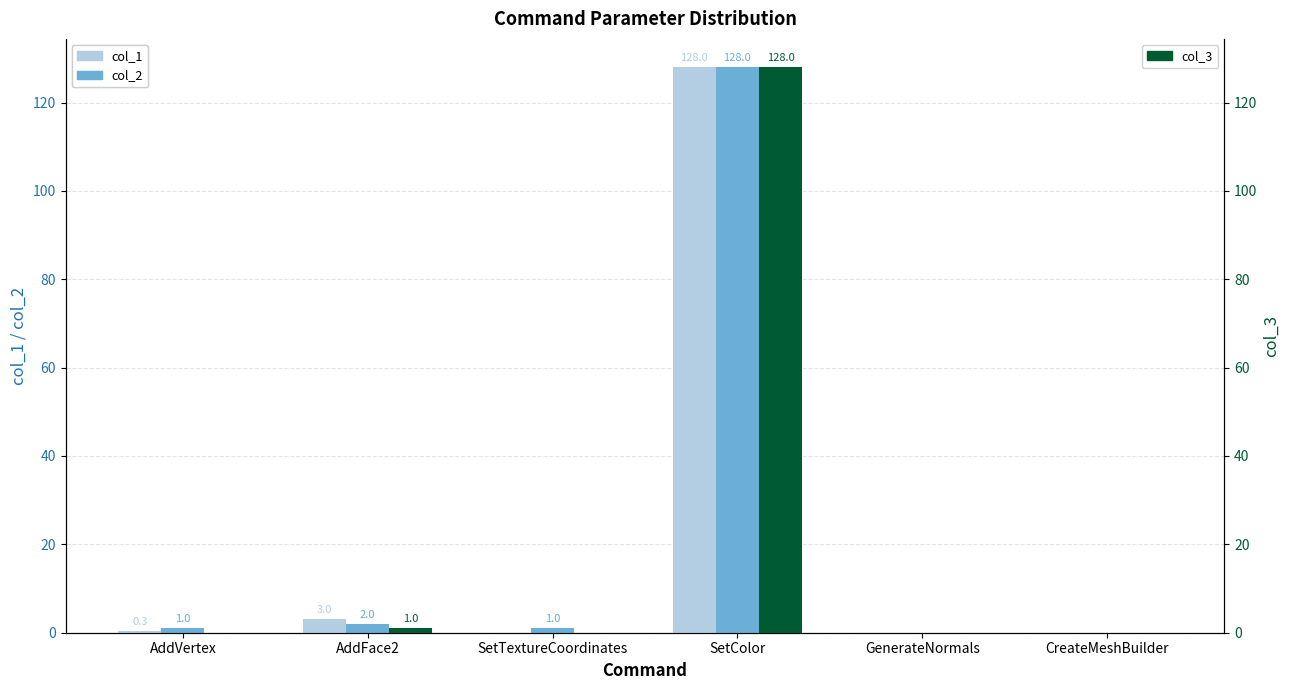

At how many categories does at least one series exceed 117?

1